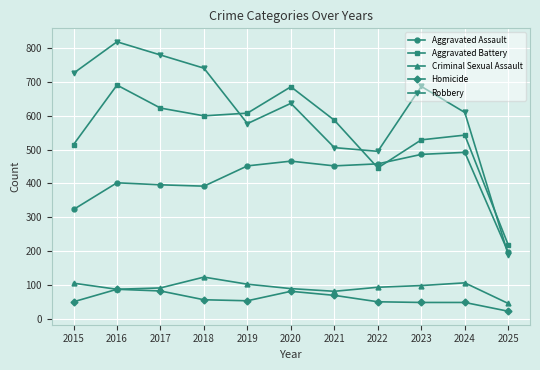

What is the difference between the second highest and second lowest values in the Aggravated Battery series?

240